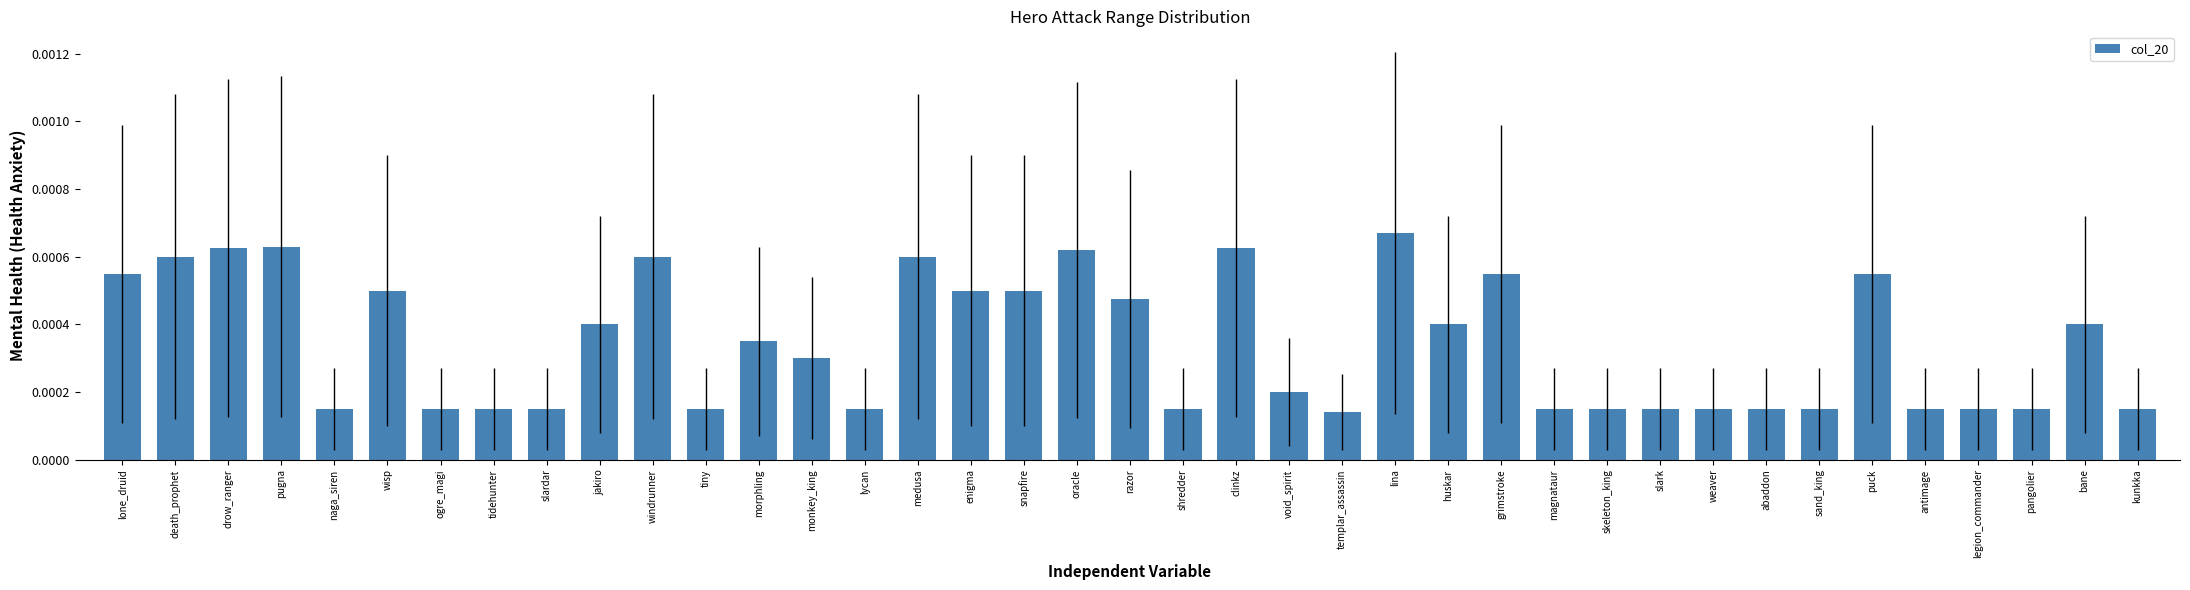

Which category has the highest value across all series?

lina